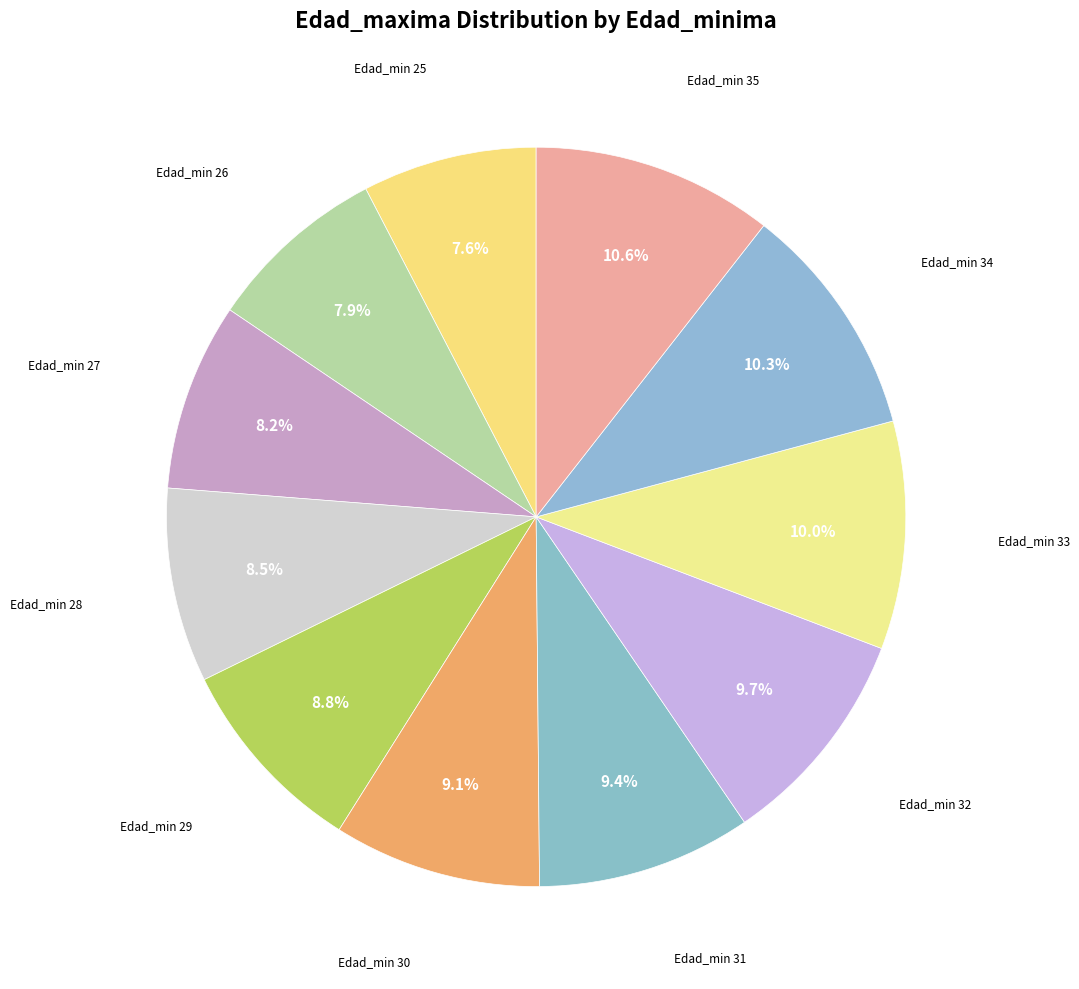

Count the number of slices in the pie.

11